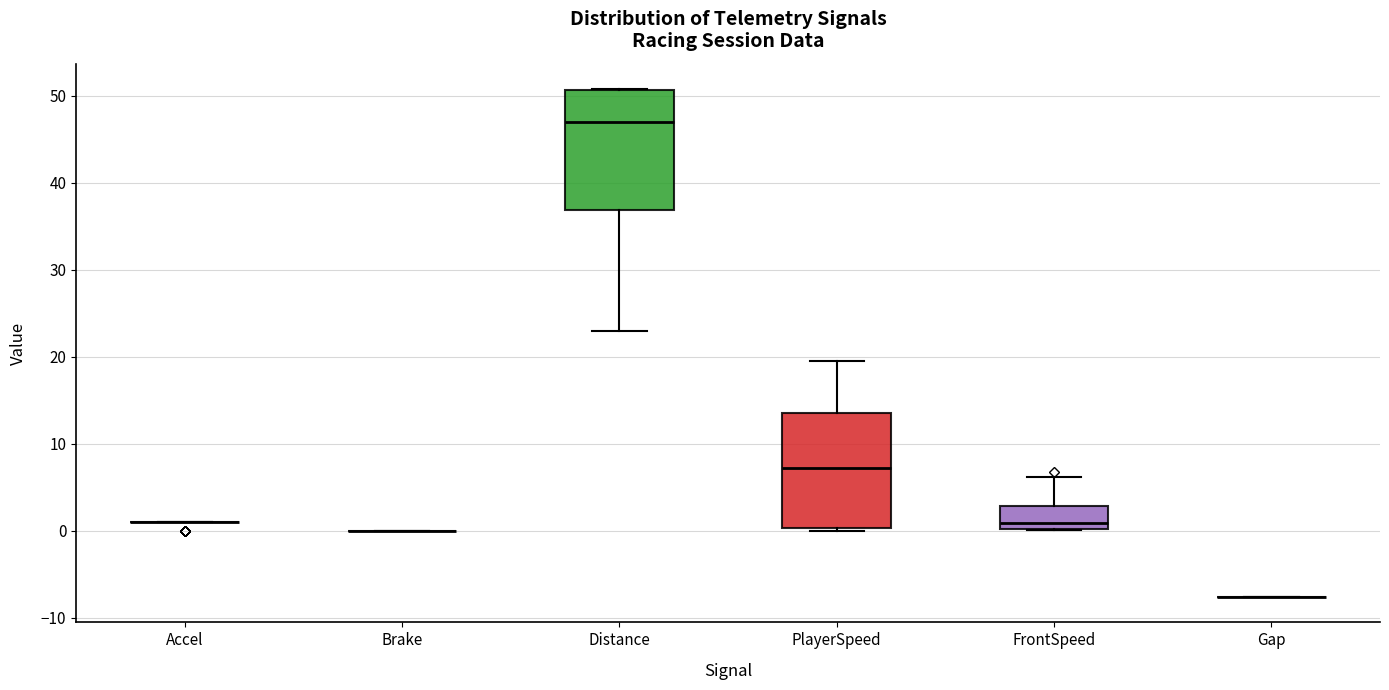

Reading left to right, read every box against the y-axis: the position of its median line, the range the box covers, and the ends of its whiskers. The values are not printed on the chart, so give them approximately, as read against the axis.

Accel: box collapsed to a line at 1, whiskers 1 to 1
Brake: box collapsed to a line at 0, whiskers 0 to 0
Distance: median 47, box 37 to 51, whiskers 23 to 51
PlayerSpeed: median 7, box 0 to 14, whiskers 0 (just below the box's lower edge) to 20
FrontSpeed: median 1, box 0 to 3, whiskers 0 to 6
Gap: box collapsed to a line at -8, whiskers -8 to -8